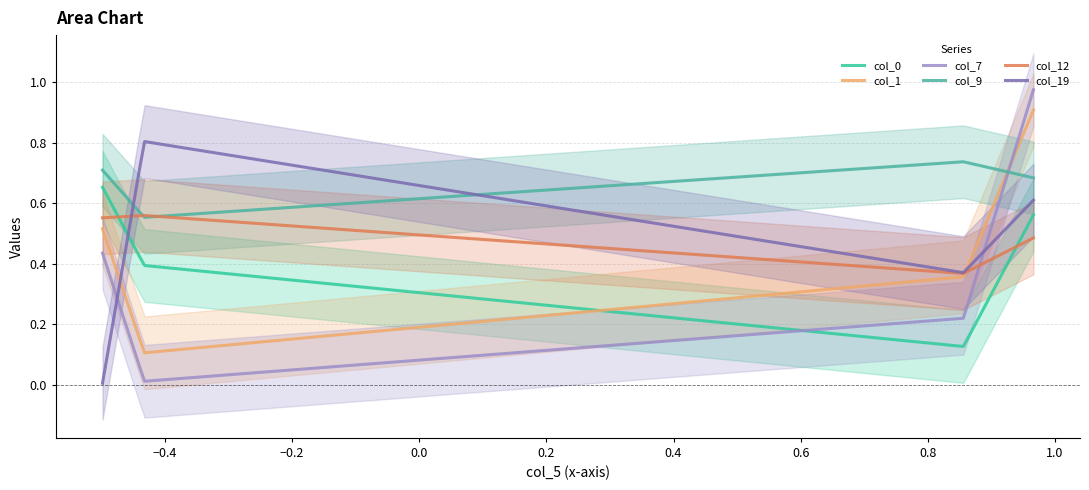

What is the total value across all series at Row 0?

4.2